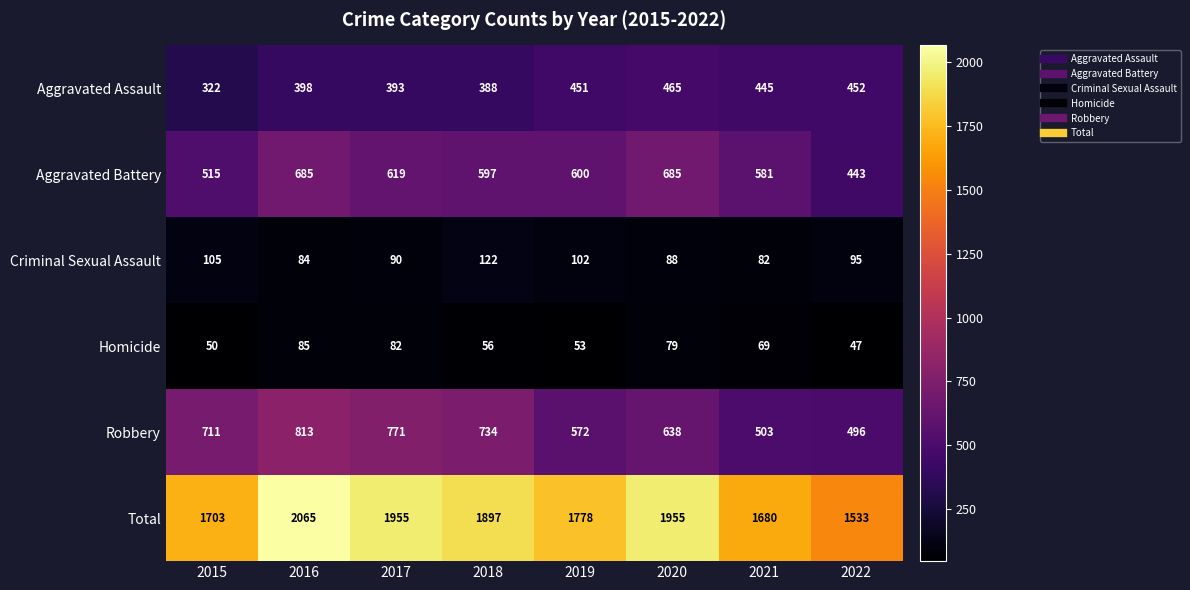

Where does the Criminal Sexual Assault series first go above 95?

2015